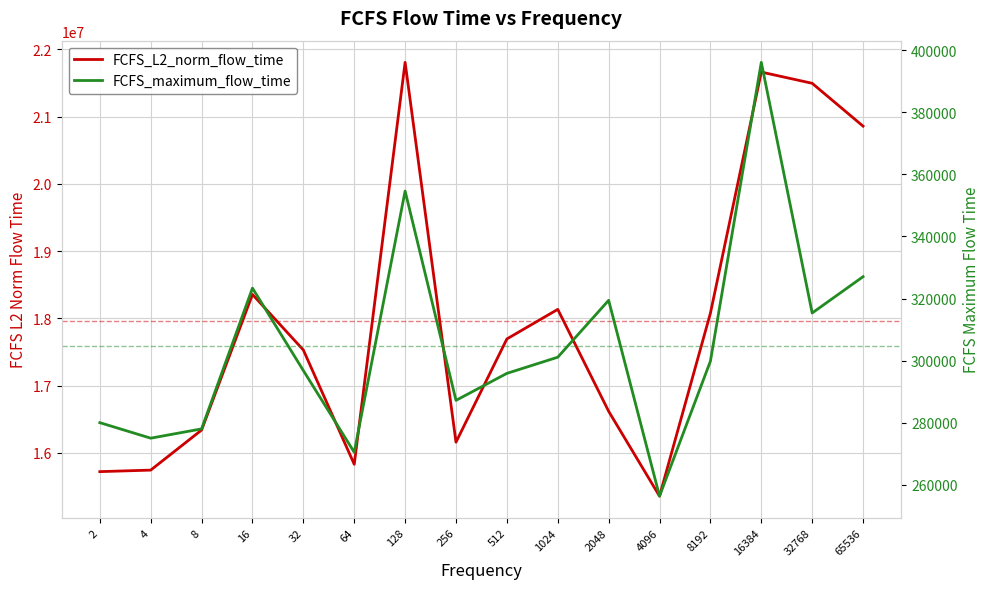

What is the approximate value of FCFS_maximum_flow_time at 256?

287153.0